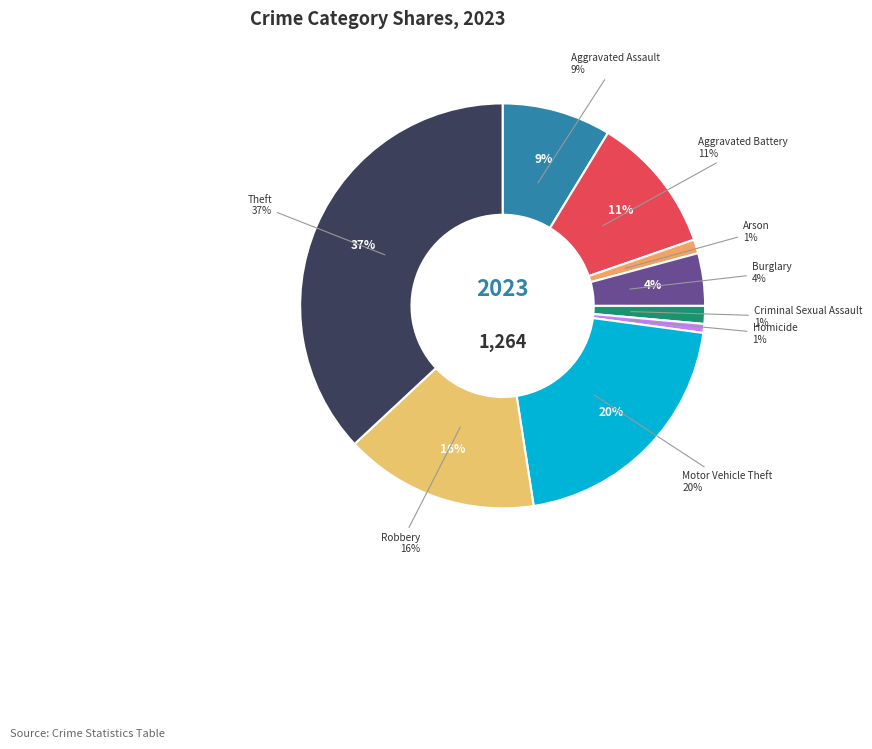

What is the change in value from Robbery to Theft?

+271